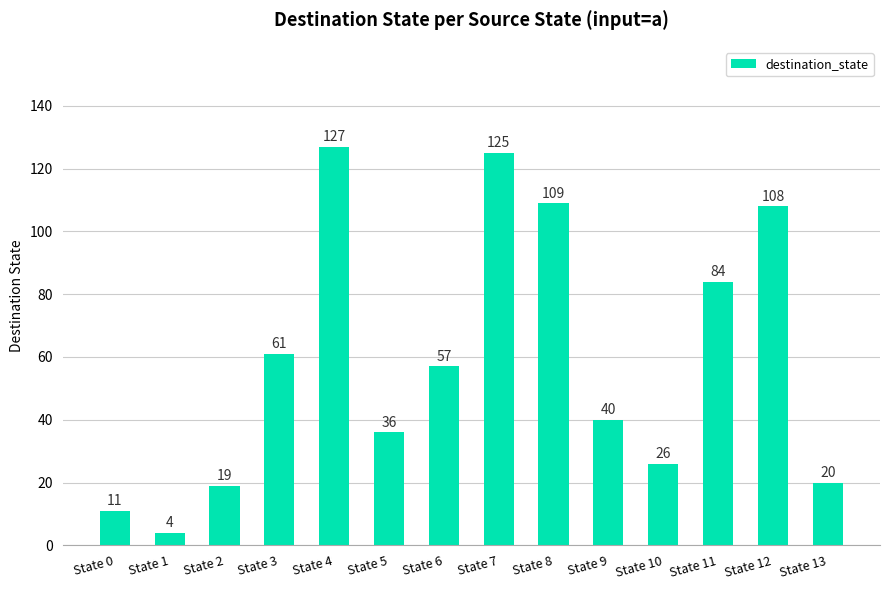

What is the change in value from State 3 to State 10?

-35